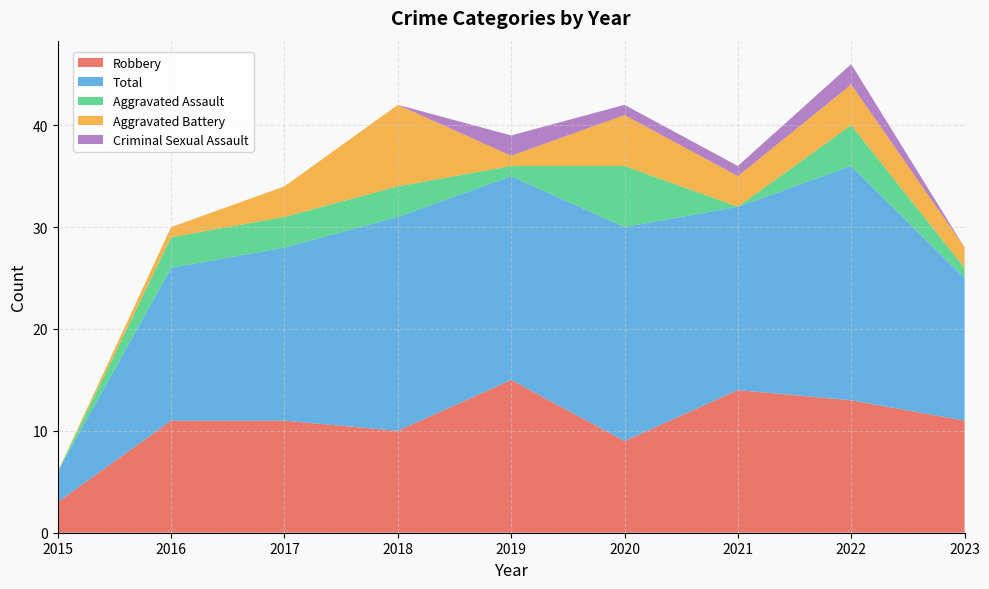

Reading right to left, transcribe all the data shown in this chart.

Robbery: 2023=11	2022=13	2021=14	2020=9	2019=15	2018=10	2017=11	2016=11	2015=3
Total: 2023=14	2022=23	2021=18	2020=21	2019=20	2018=21	2017=17	2016=15	2015=3
Aggravated Assault: 2023=1	2022=4	2021=0	2020=6	2019=1	2018=3	2017=3	2016=3	2015=0
Aggravated Battery: 2023=2	2022=4	2021=3	2020=5	2019=1	2018=8	2017=3	2016=1	2015=0
Criminal Sexual Assault: 2023=0	2022=2	2021=1	2020=1	2019=2	2018=0	2017=0	2016=0	2015=0